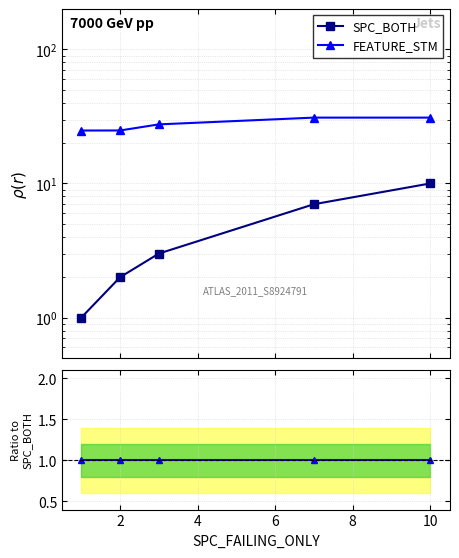

What is the value of the FEATURE_STM point at the 2nd from the left?

24.9